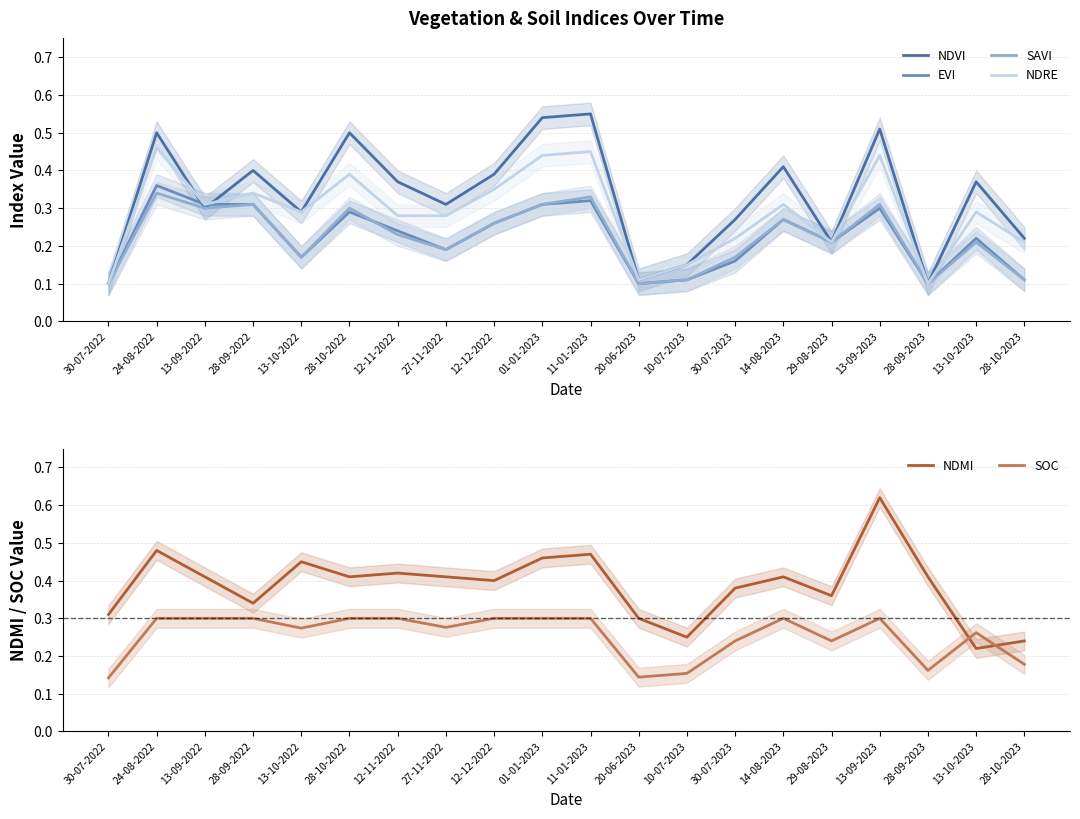

How many NDRE values are between 0 and 1?

20